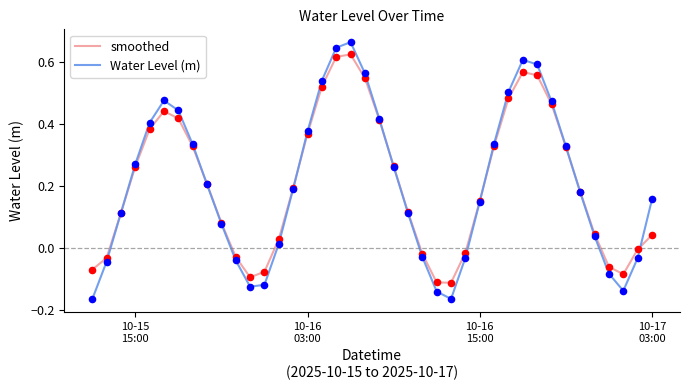

Rank the series by their maximum value, from highest to lowest.

Water Level (m), smoothed